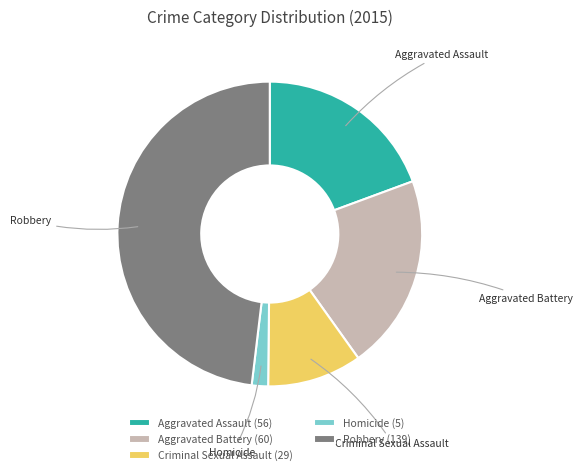

Is it true that Aggravated Assault is 19% of the pie?

True